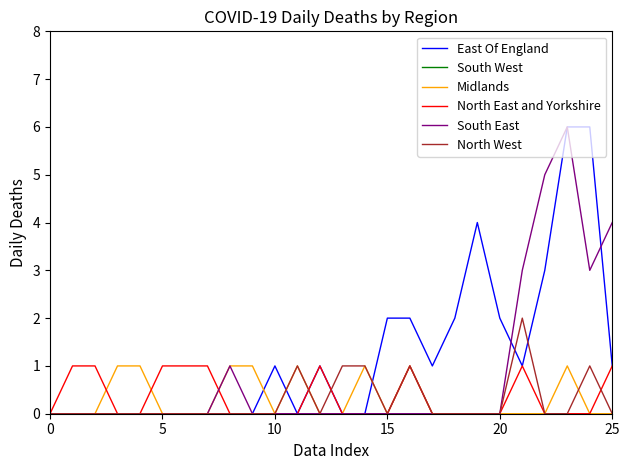

What is the highest value of the East Of England series?

6